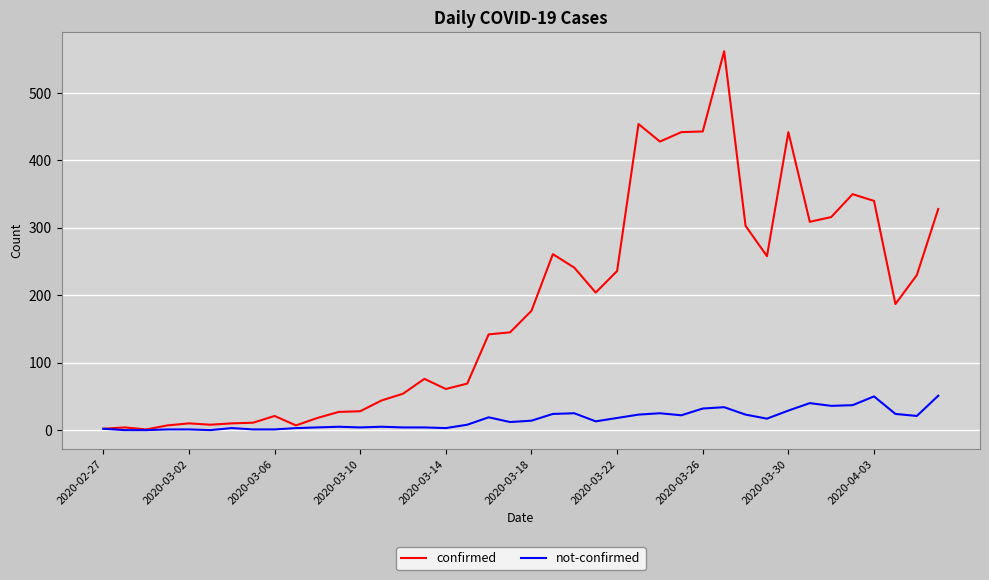

Rank the series by their average value, from lowest to highest.

not-confirmed, confirmed